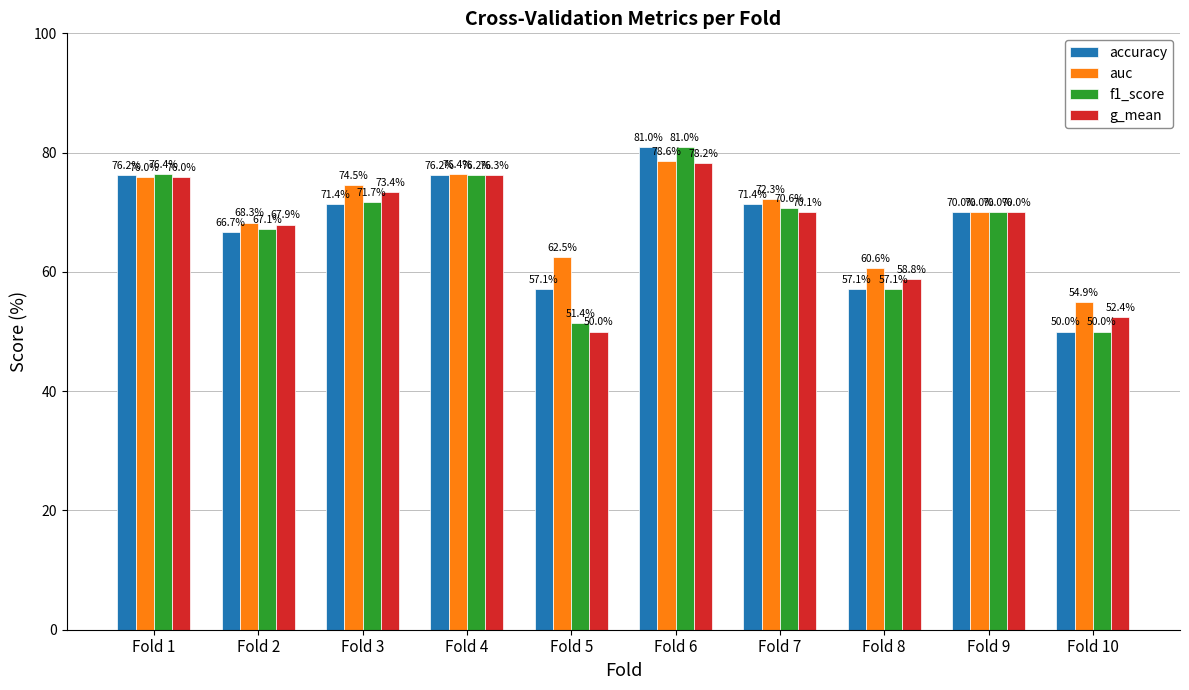

Which series changed the most between Fold 1 and Fold 9?

f1_score